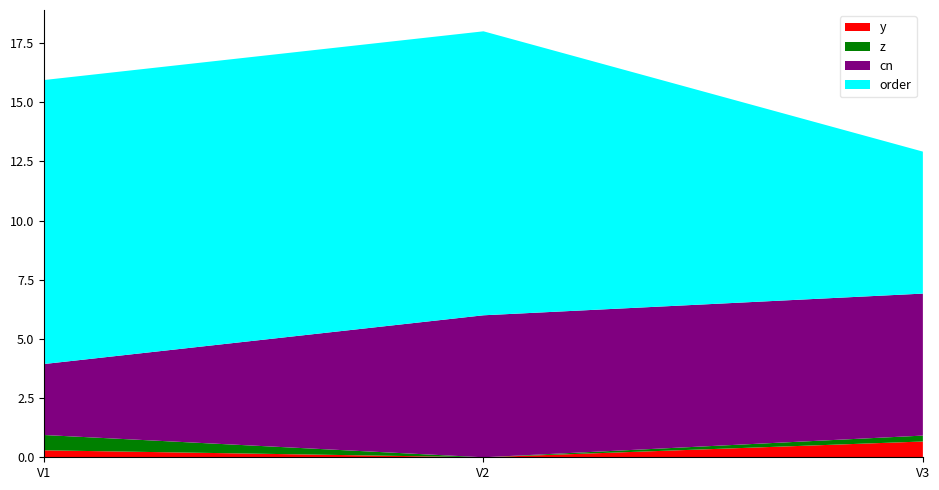

Reading left to right, what are the values for y?

0.3	0.0	0.7